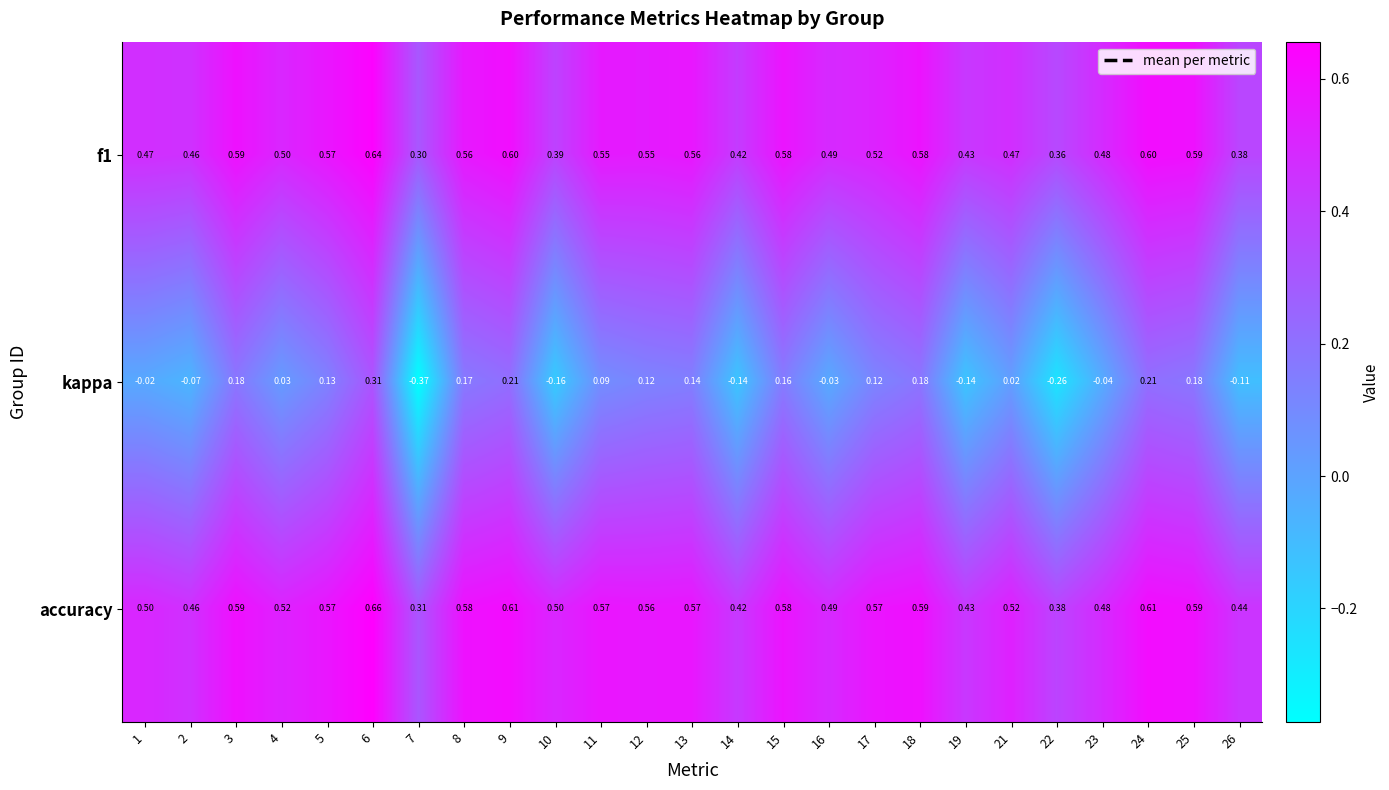

Rank the series by their maximum value, from highest to lowest.

accuracy, f1, kappa